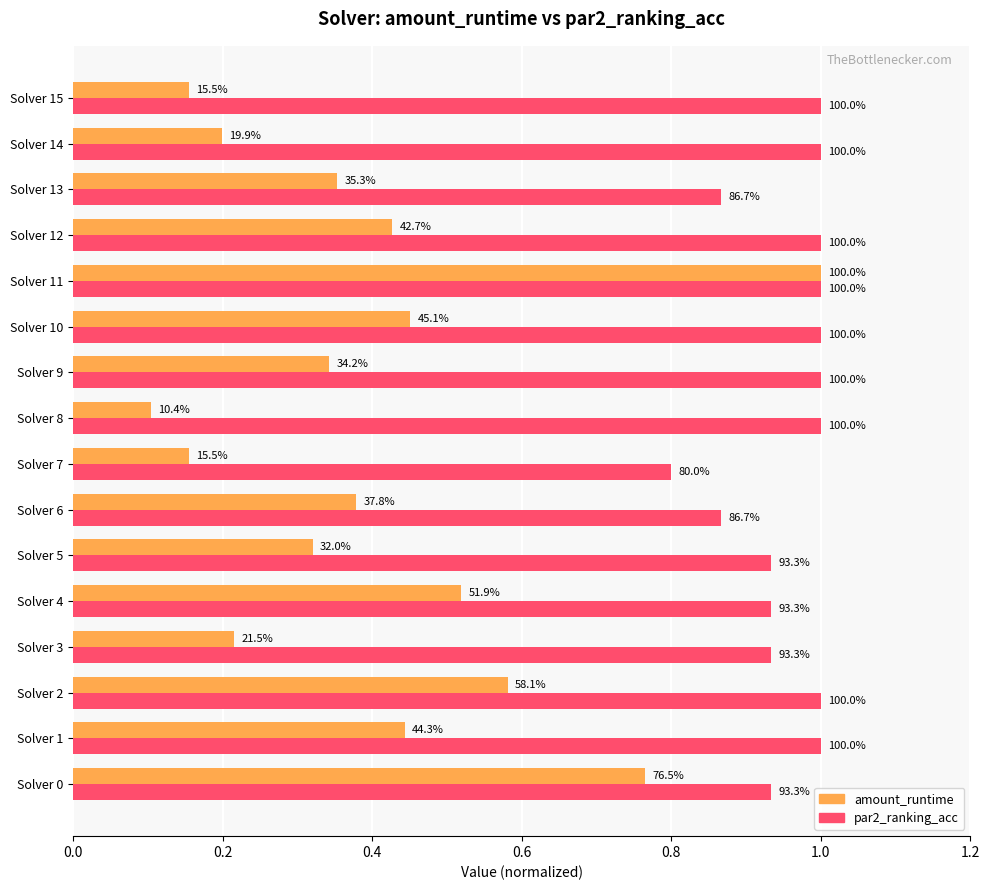

List the series in order of their overall mean, highest first.

par2_ranking_acc, amount_runtime